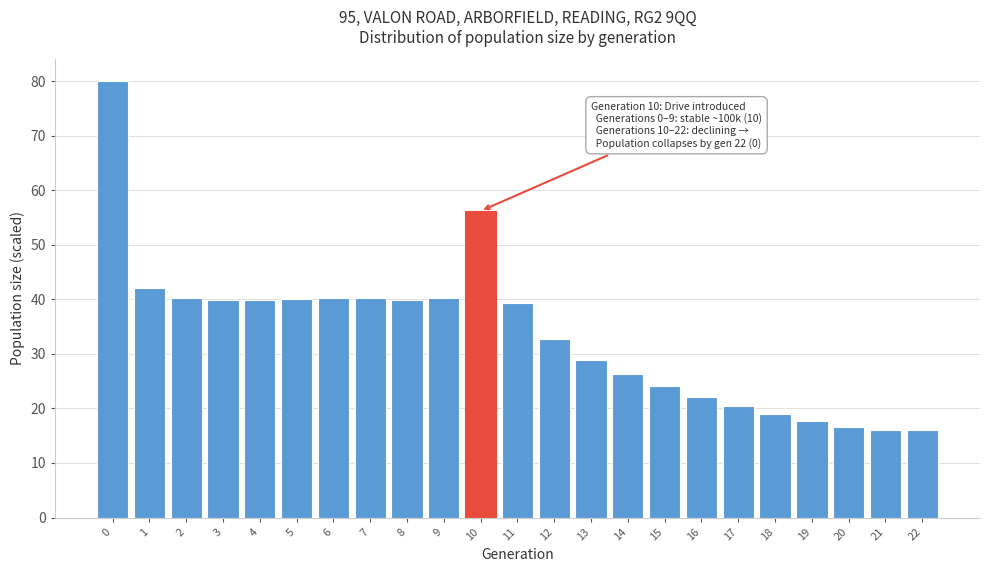

What is the smallest value displayed?

16.0